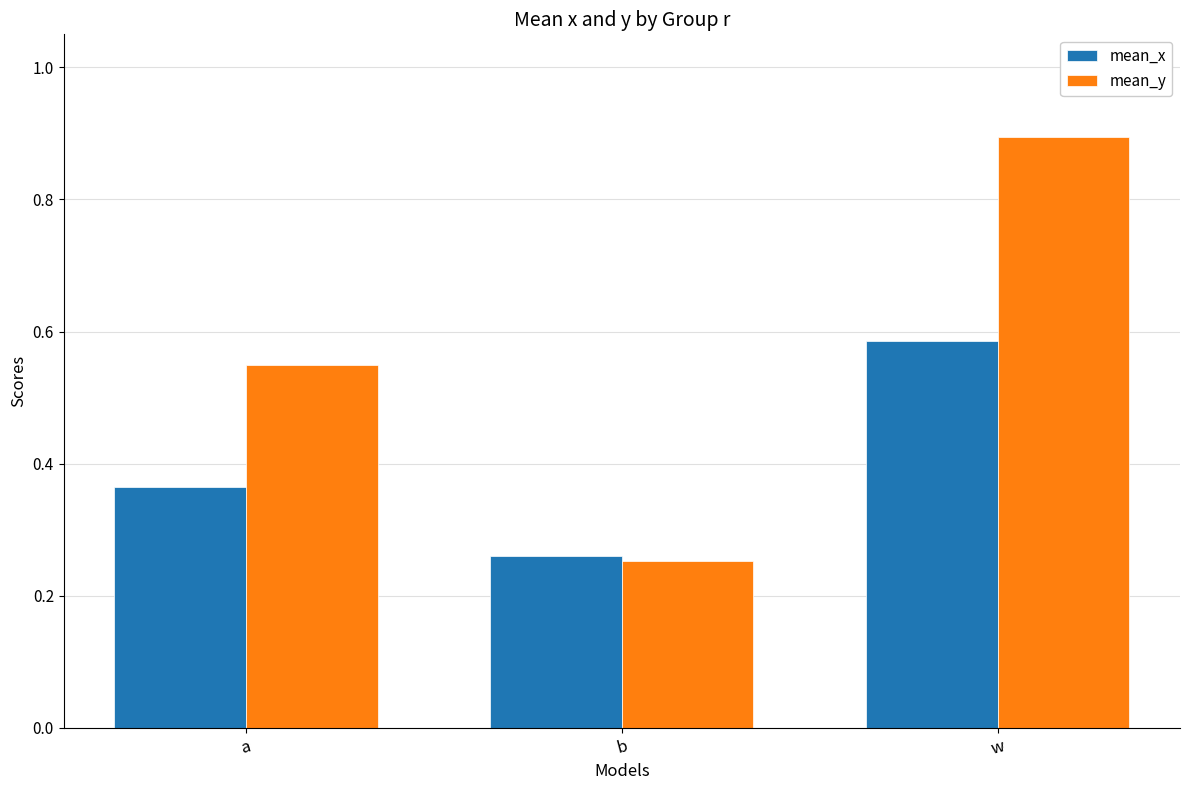

What position from the right is b?

2